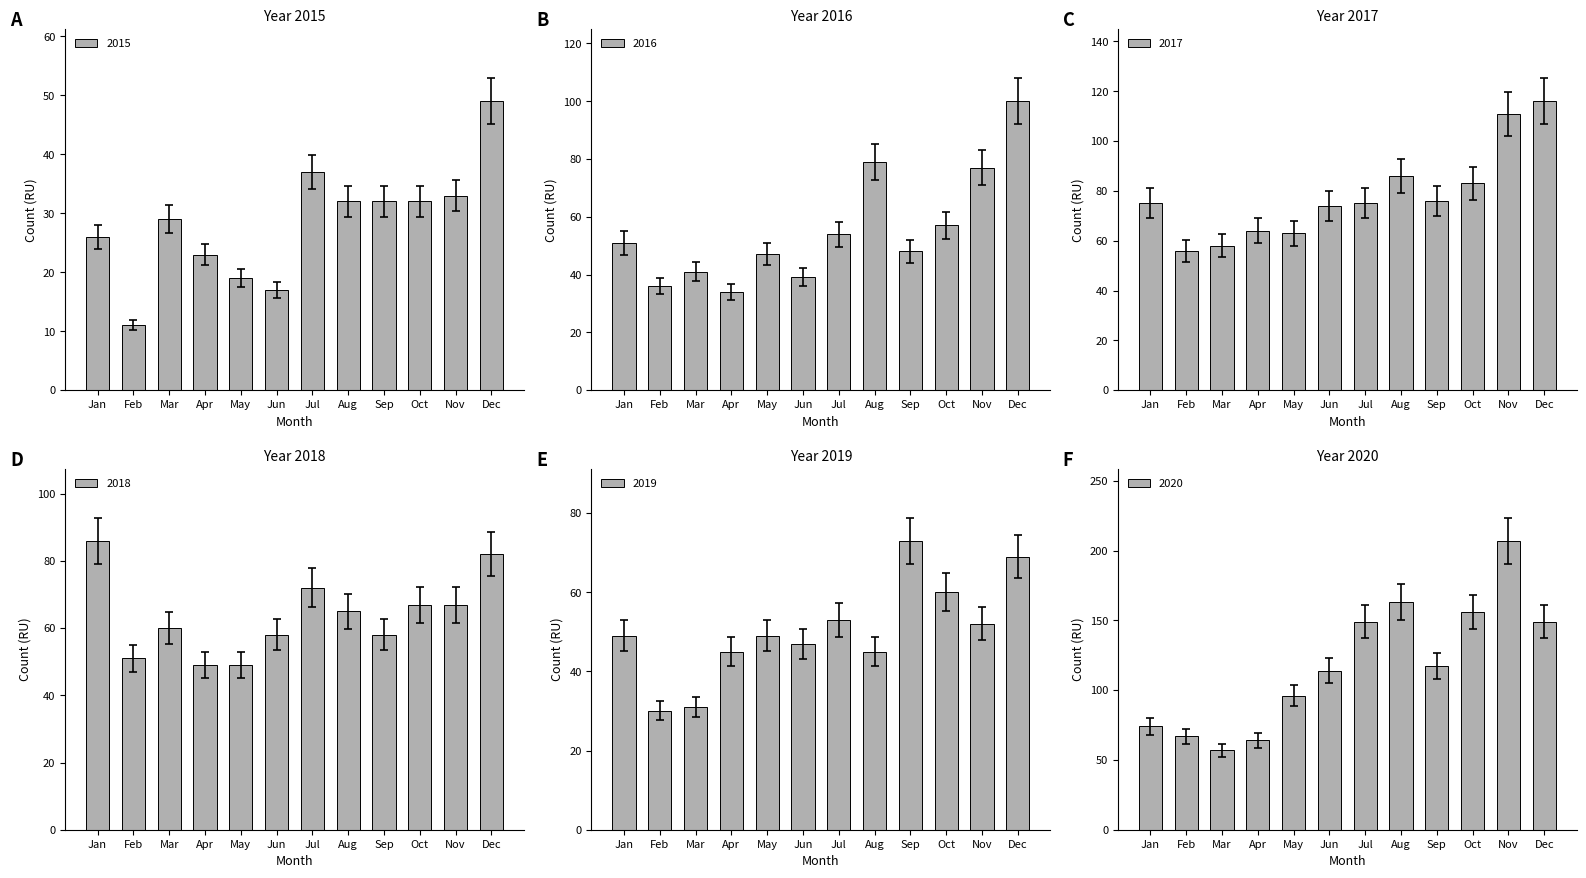

How many series are shown in this chart?

6